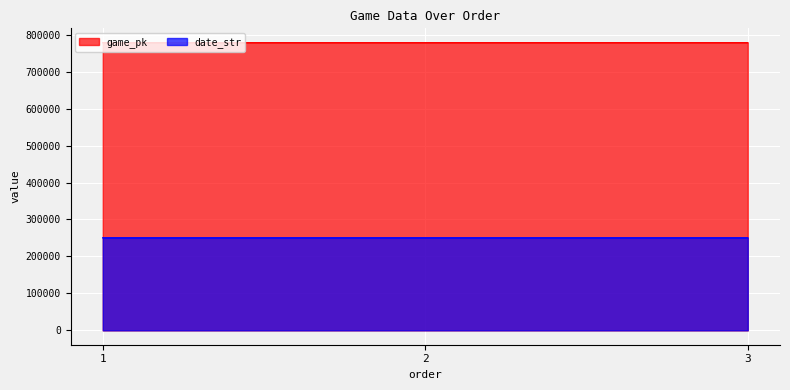

What is the sum of the date_str values at 3 and 1?

500812